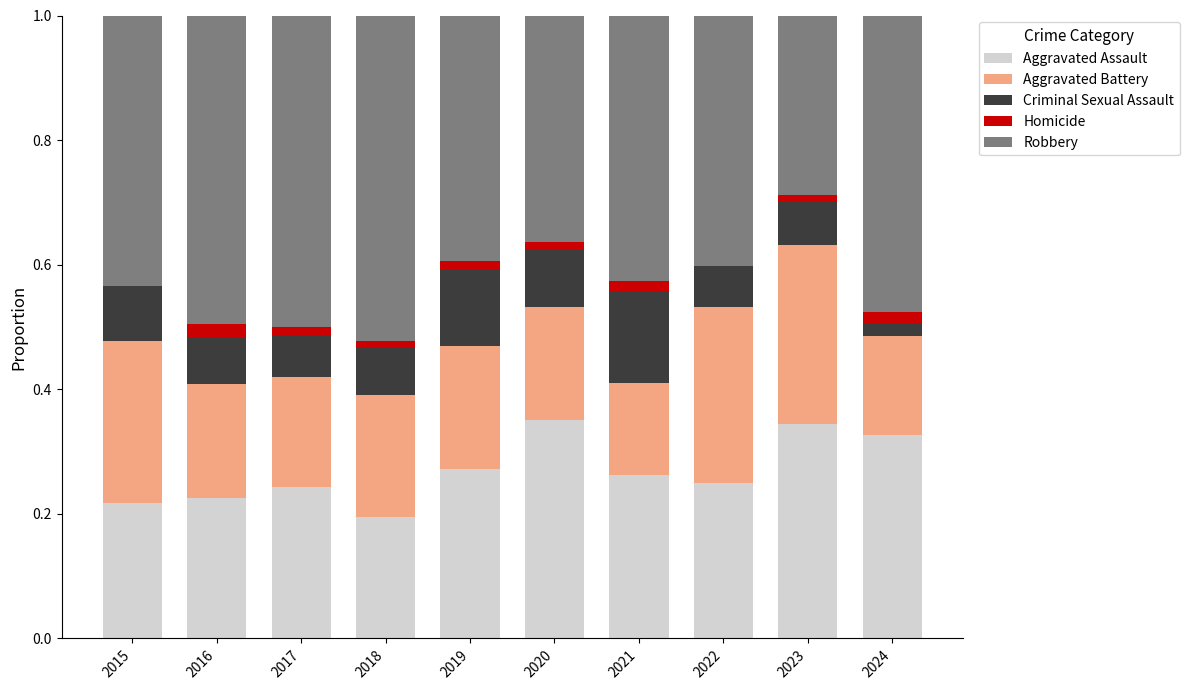

What is the total value across all series at 2016?

1.0